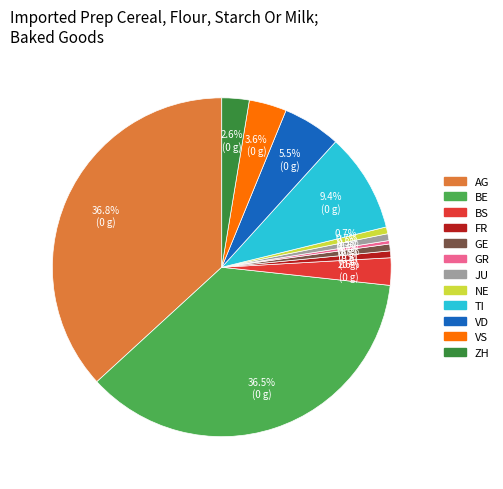

How much of the chart is everything except GE?

99.3%